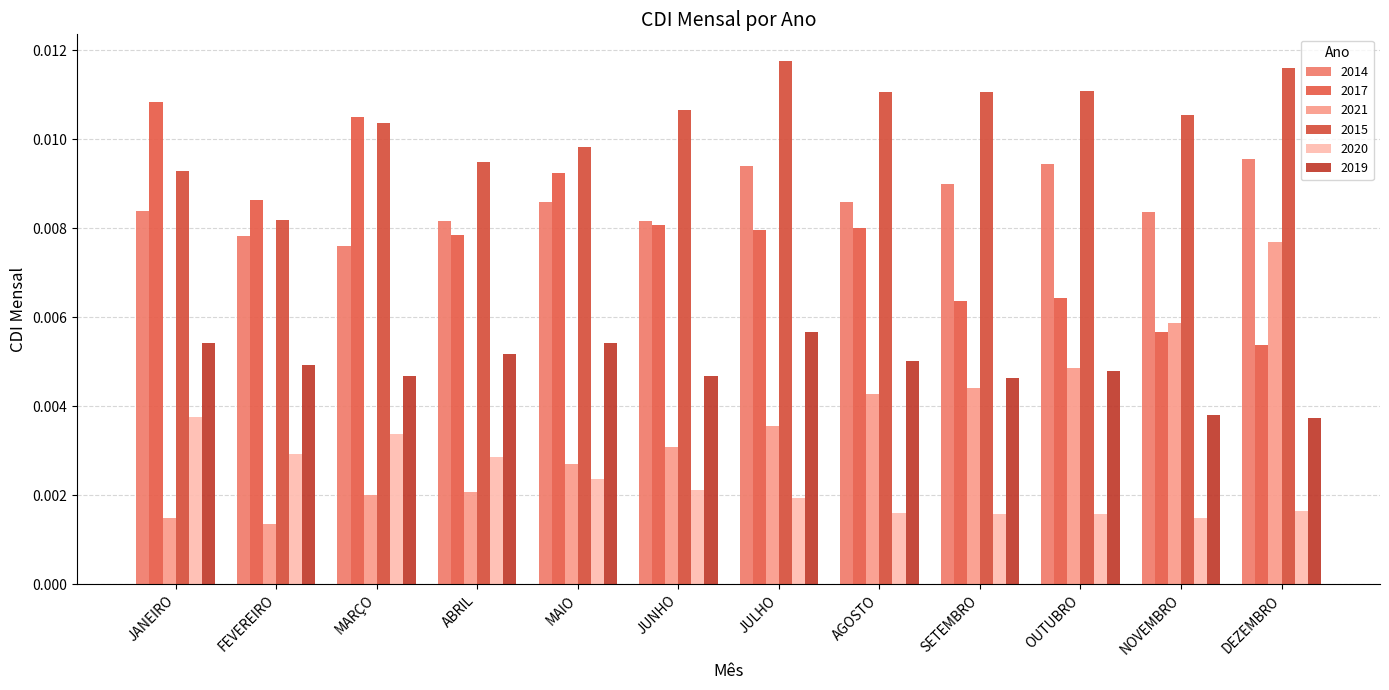

At which label is 2017 closest to 0?

DEZEMBRO